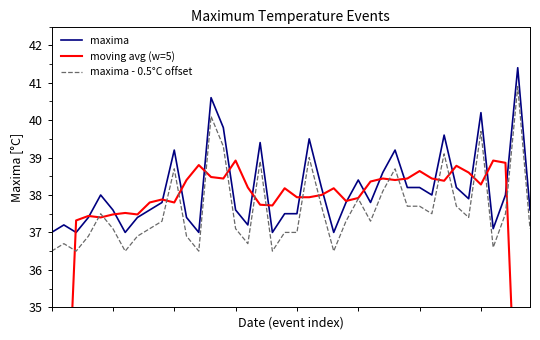

Read the moving avg (w=5) value at 22.

38.0